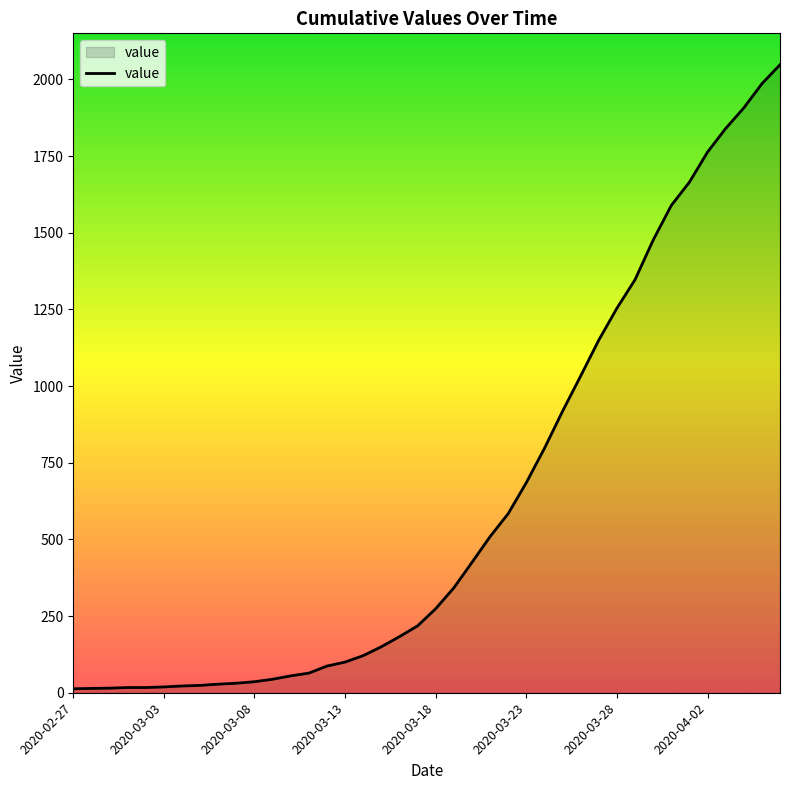

What is the difference between the maximum and minimum values?

2035